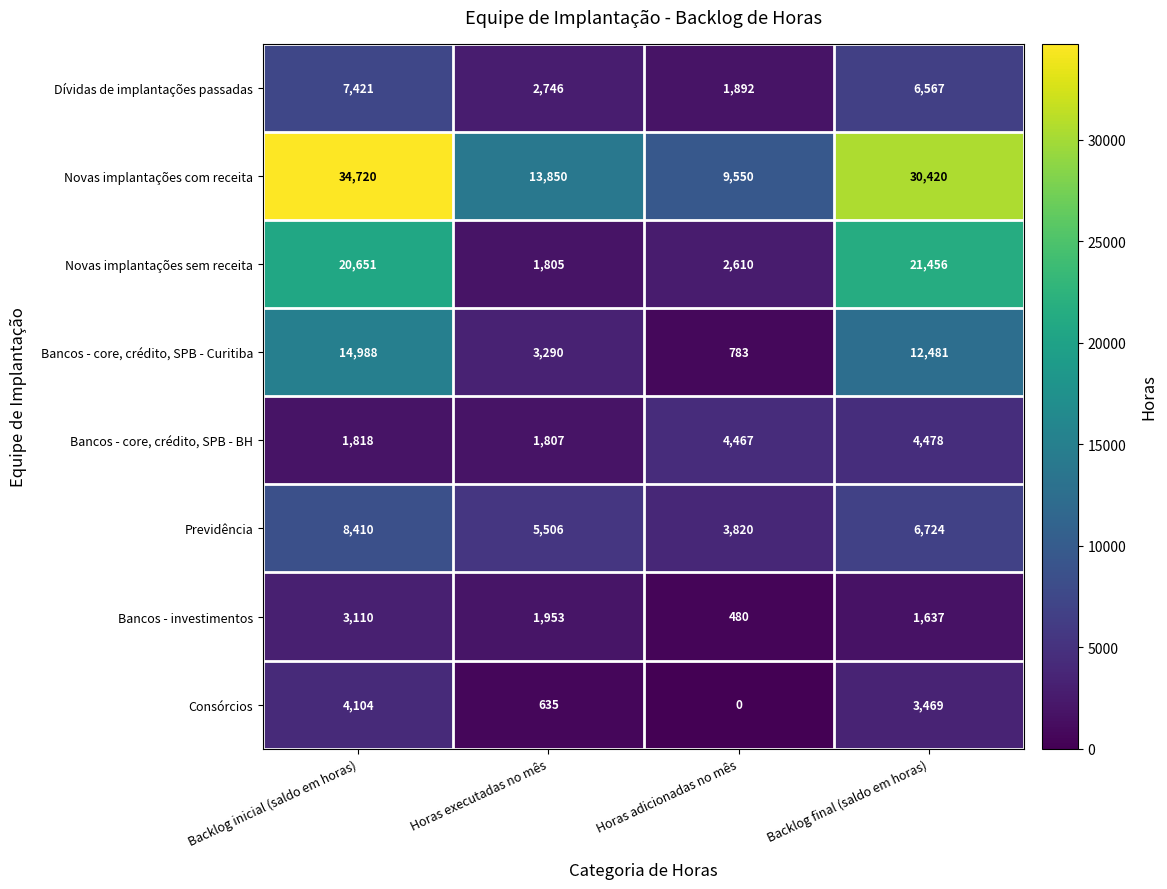

Which series changed the most between Horas executadas no mês and Backlog final (saldo em horas)?

Novas implantações sem receita